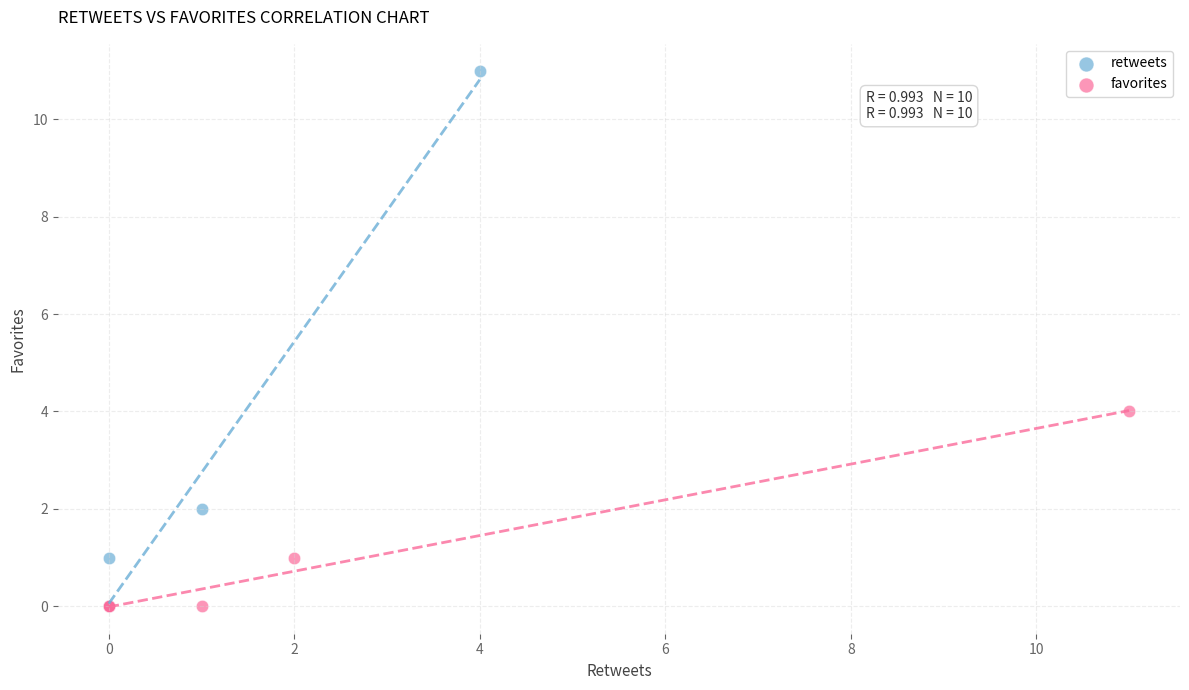

Which series reaches the maximum Y coordinate?

retweets